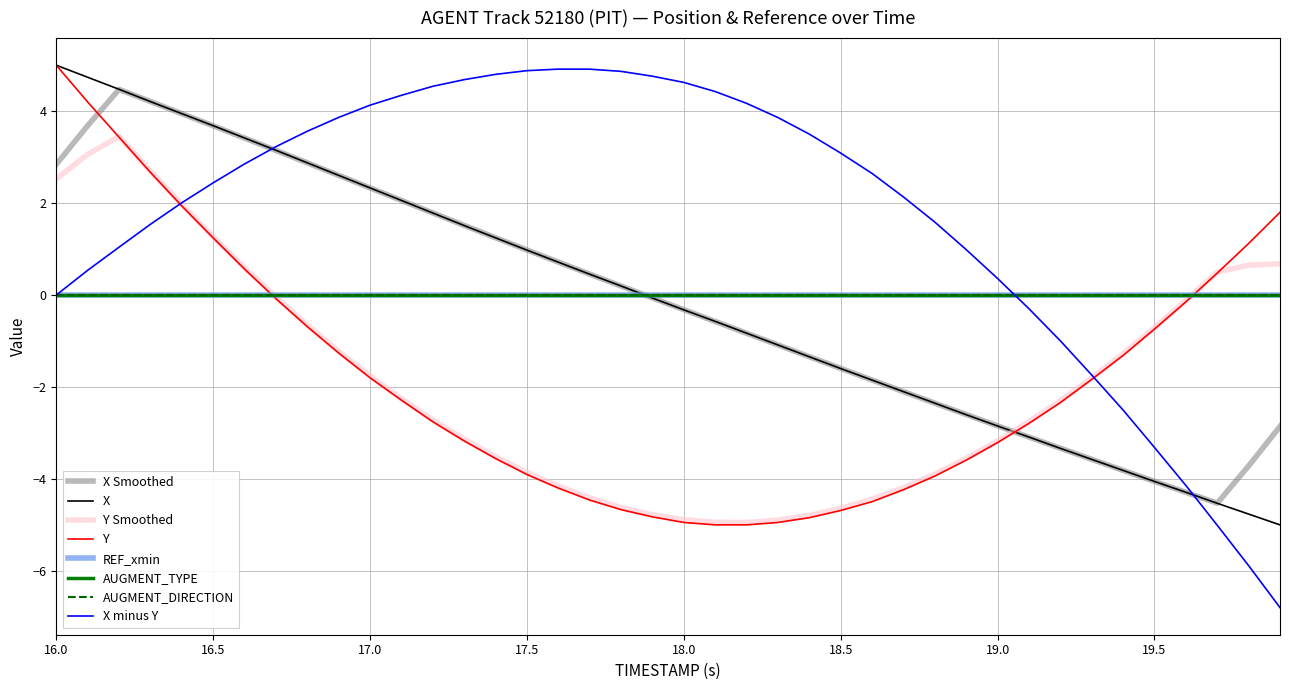

Where does the X series first go above 0?

16.0